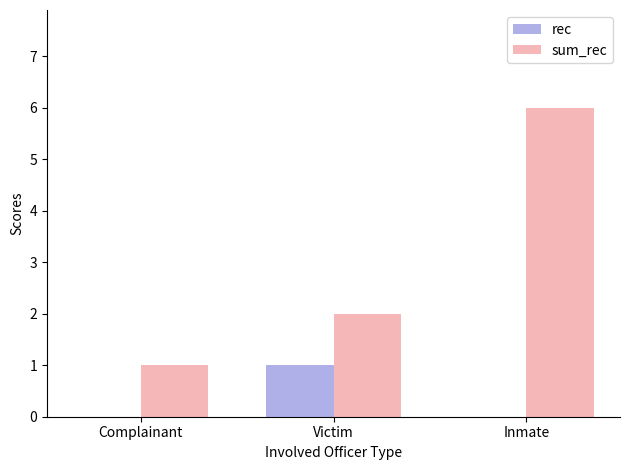

Count the number of categories in the chart.

3